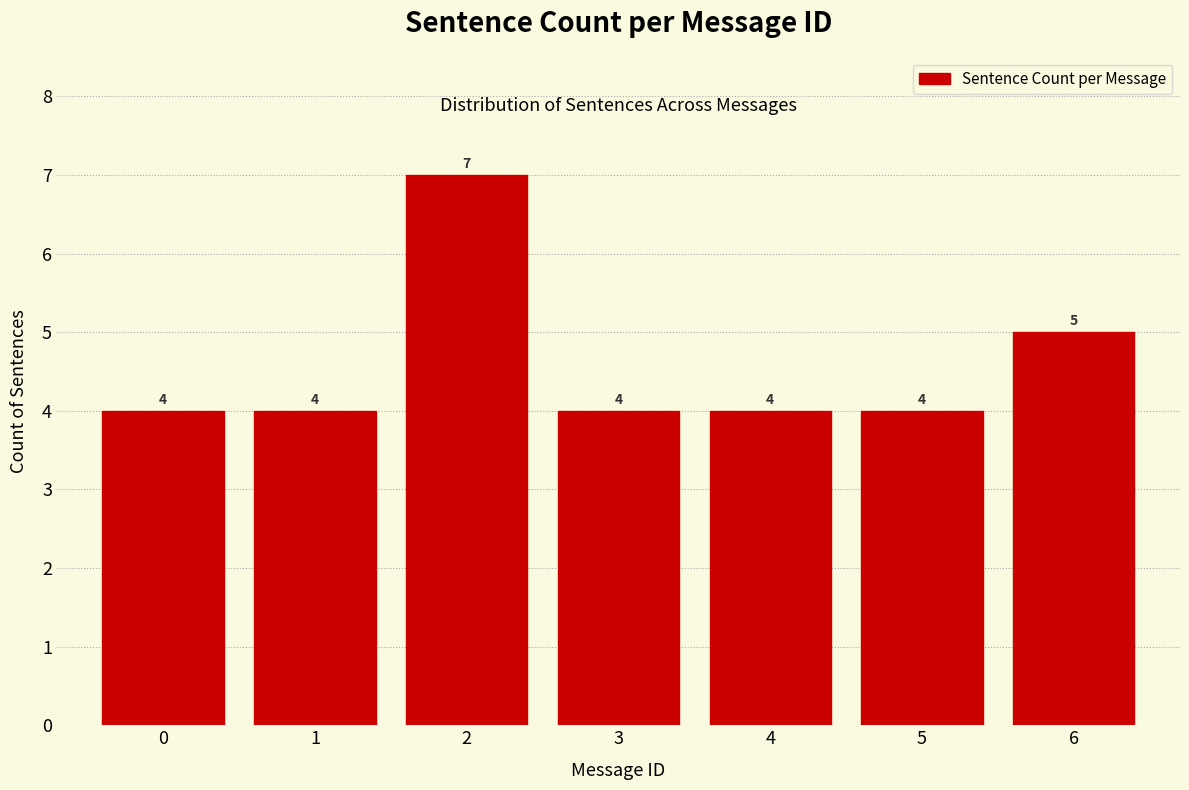

Reading left to right, what are all the values shown in this chart?

4	4	7	4	4	4	5